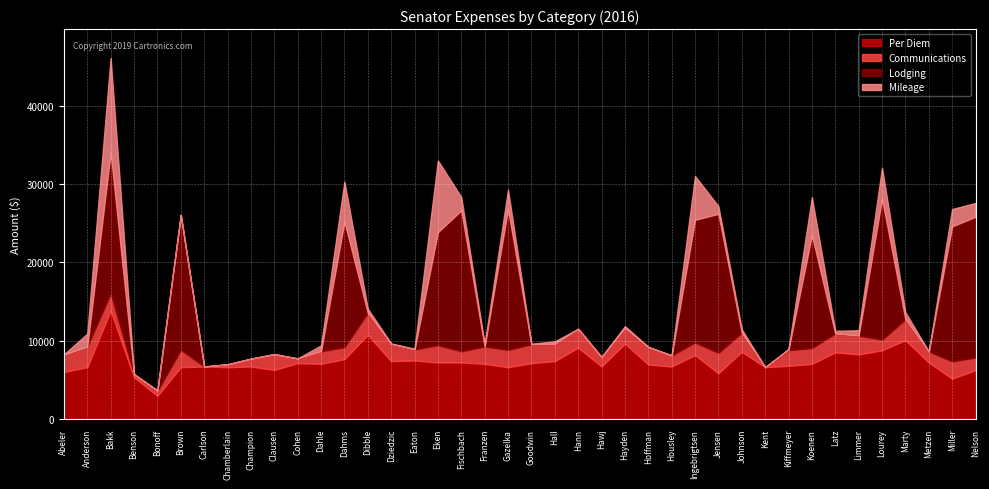

Reading left to right, what are all the values shown in this chart?

Per Diem: 6020.0	6622.0	13846.0	5332.0	2970.0	6622.0	6708.0	6622.0	6708.0	6278.0	7138.0	7052.0	7654.0	10750.0	7396.0	7482.0	7224.0	7224.0	7052.0	6622.0	7138.0	7396.0	9116.0	6715.0	9632.0	6966.0	6708.0	8170.0	5848.0	8600.0	6622.0	6794.0	7052.0	8514.0	8256.0	8772.0	10075.0	7224.0	5159.0	6246.0
Communications: 2200.0	2600.0	2200.0	400.0	600.0	2200.0	0.0	360.0	1000.0	2000.0	600.0	1600.0	1500.0	2800.0	2200.0	1400.0	2200.0	1425.0	2200.0	2200.0	2400.0	2200.0	2400.0	1200.0	2000.0	2200.0	1400.0	1600.0	2600.0	2400.0	0.0	2000.0	2000.0	2400.0	2400.0	1350.0	2650.0	1400.0	2200.0	1600.0
Lodging: 0.0	0.0	18000.0	0.0	0.0	17246.1	0.0	0.0	0.0	0.0	0.0	0.0	16051.4	0.0	0.0	0.0	14430.0	18000.0	0.0	18000.0	0.0	0.0	0.0	0.0	0.0	0.0	0.0	15666.1	17746.3	0.0	0.0	100.0	14430.0	0.0	0.0	18000.0	0.0	0.0	17236.1	17974.5
Mileage: 32.4	1684.8	12045.5	0.0	114.9	0.0	0.0	0.0	0.0	0.0	0.0	749.5	5103.0	538.9	43.9	97.2	9155.9	1678.3	307.8	2462.1	78.3	329.6	0.0	0.0	228.7	63.5	22.7	5585.8	982.8	453.6	0.0	51.8	4837.6	345.6	679.6	3958.9	901.8	0.0	2211.8	1768.4